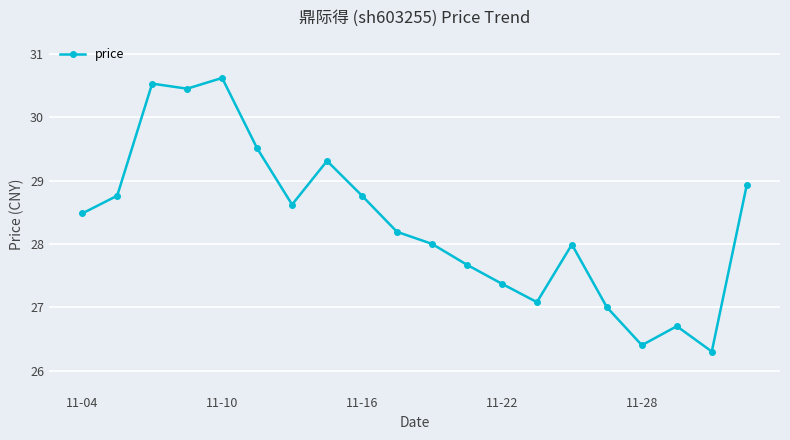

What is the difference between the maximum and minimum values?

4.3